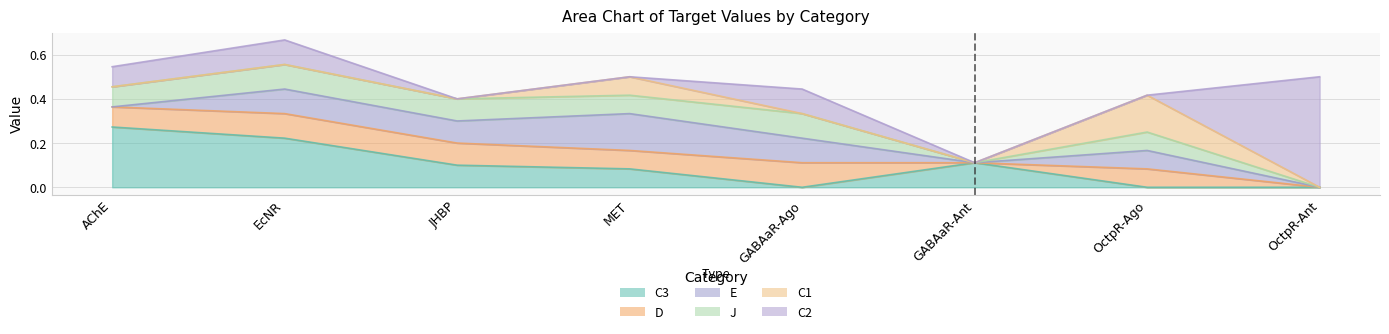

Count the number of data series in this chart.

6